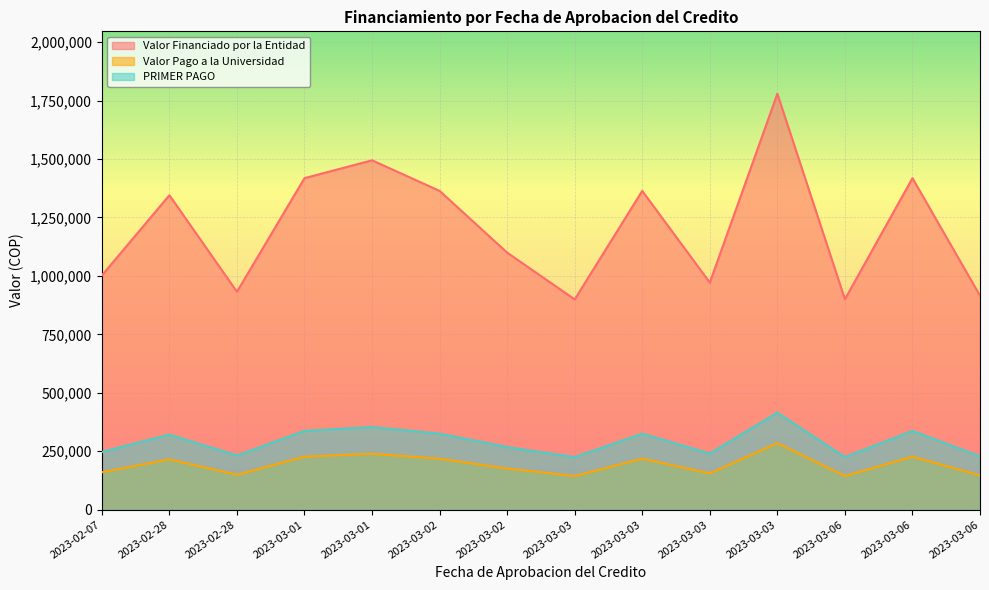

What is the spread (max minus min) of values at 2023-03-03?

755416